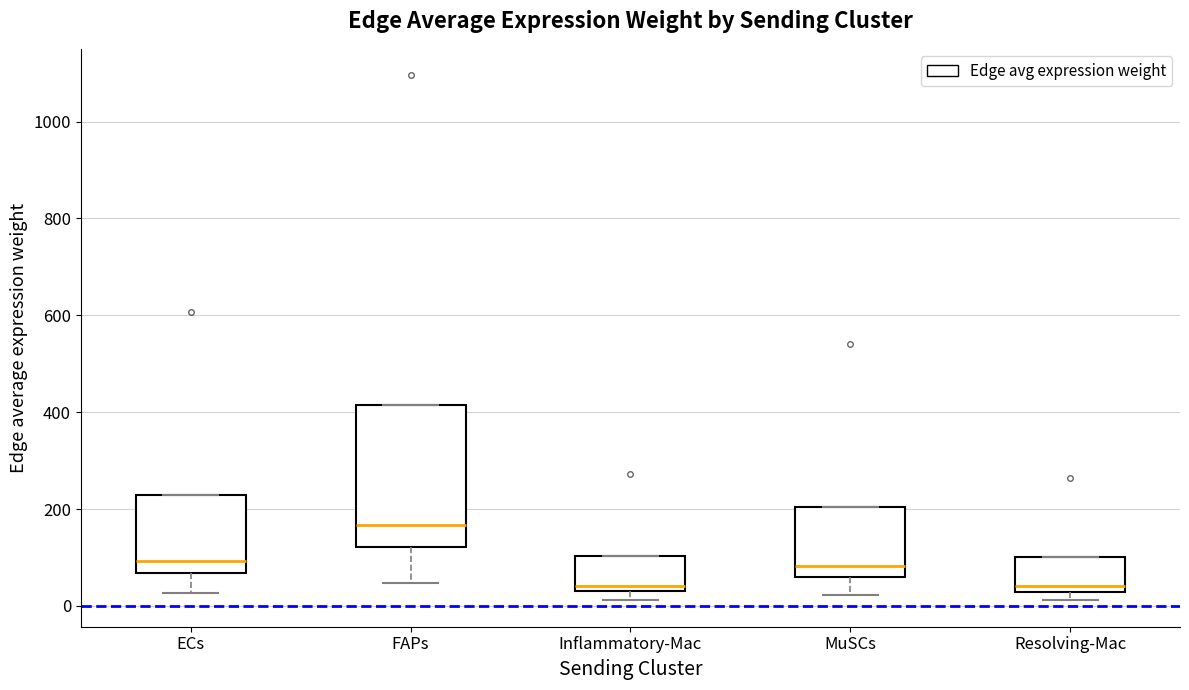

Where does the median line of the box for Resolving-Mac sit on the y-axis? The values are not printed on the chart, so give them approximately, as read against the axis.

40